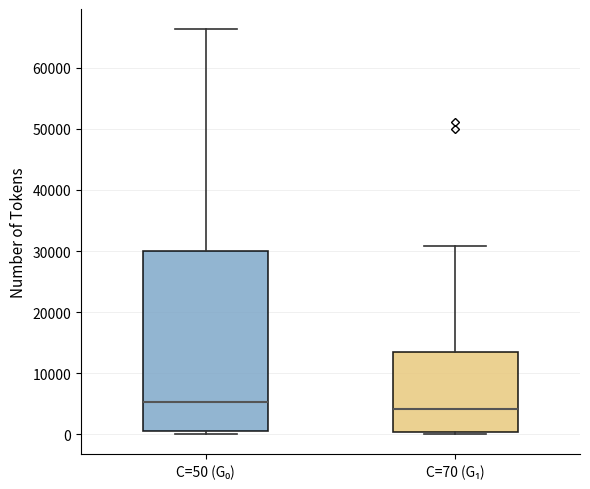

Which box has the highest median line?

C=50 (G₀)